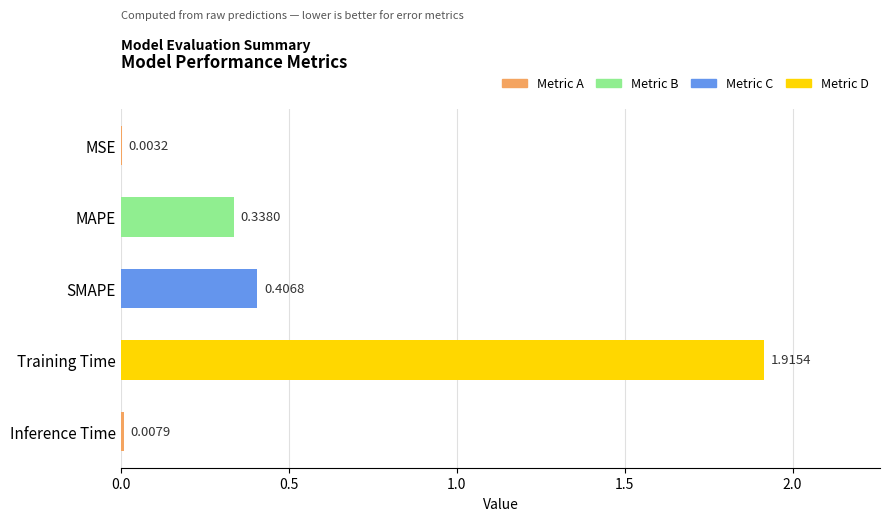

What is the change in value from MAPE to SMAPE?

+0.1